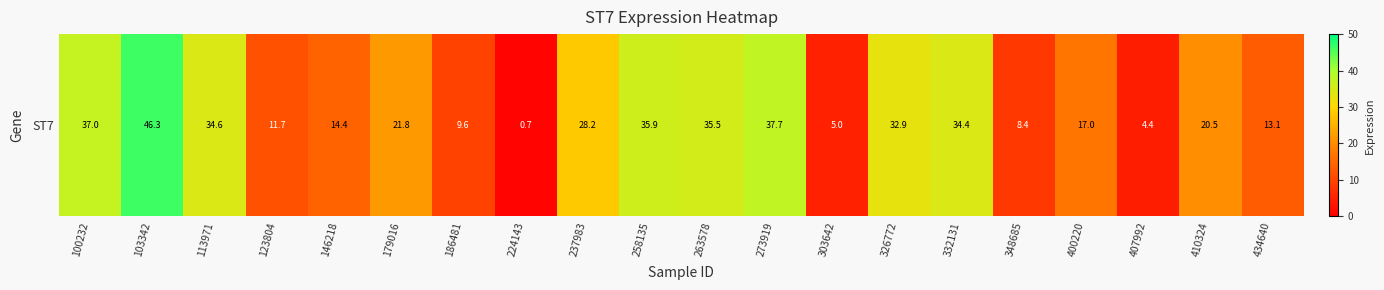

What is the change in value from 186481 to 263578?

+25.9